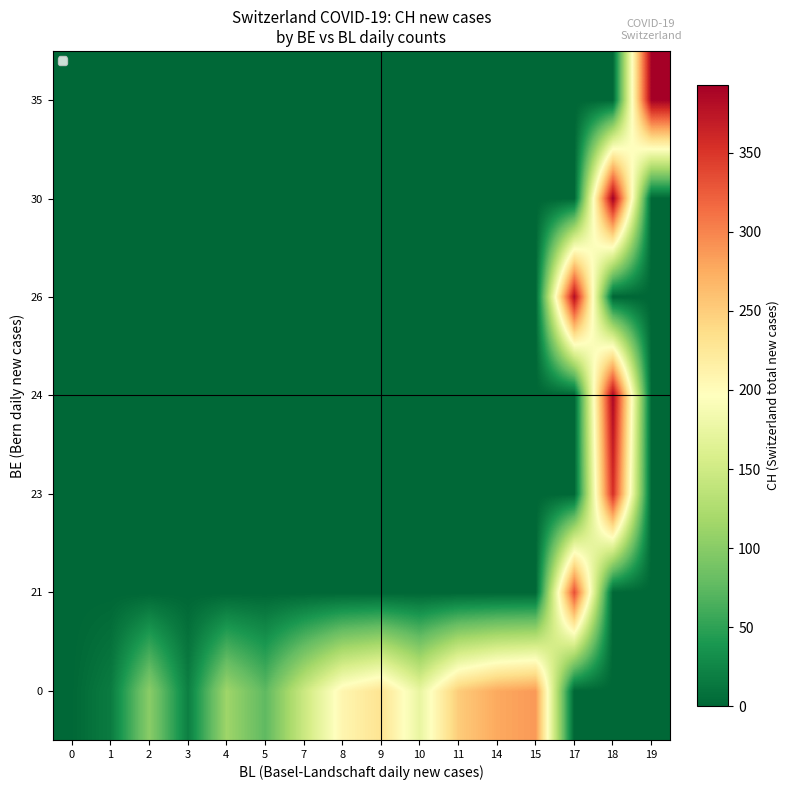

Reading left to right, transcribe all the data shown in this chart.

row_0: 0=1	1=17	2=101	3=20	4=114	5=75	7=146	8=208	9=230	10=174	11=251	14=277	15=287	17=0	18=0	19=0
row_1: 0=0	1=0	2=0	3=0	4=0	5=0	7=0	8=0	9=0	10=0	11=0	14=0	15=0	17=333	18=0	19=0
row_2: 0=0	1=0	2=0	3=0	4=0	5=0	7=0	8=0	9=0	10=0	11=0	14=0	15=0	17=0	18=355	19=0
row_3: 0=0	1=0	2=0	3=0	4=0	5=0	7=0	8=0	9=0	10=0	11=0	14=0	15=0	17=0	18=387	19=0
row_4: 0=0	1=0	2=0	3=0	4=0	5=0	7=0	8=0	9=0	10=0	11=0	14=0	15=0	17=381	18=0	19=0
row_5: 0=0	1=0	2=0	3=0	4=0	5=0	7=0	8=0	9=0	10=0	11=0	14=0	15=0	17=0	18=393	19=0
row_6: 0=0	1=0	2=0	3=0	4=0	5=0	7=0	8=0	9=0	10=0	11=0	14=0	15=0	17=0	18=0	19=393